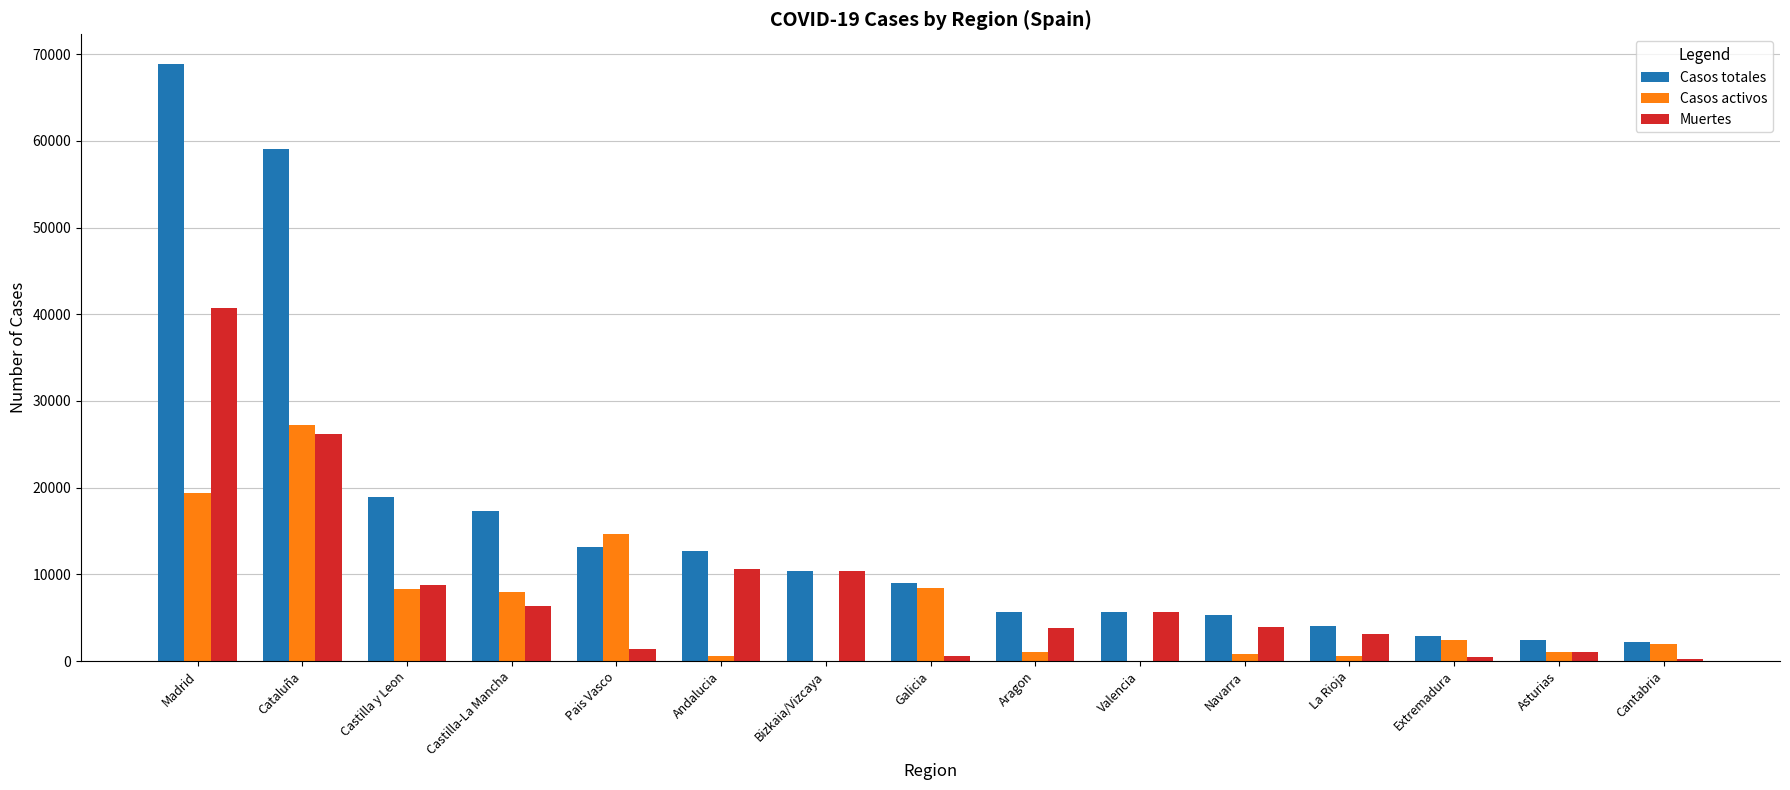

Where is Casos totales nearest to the value 35549?

Castilla y Leon